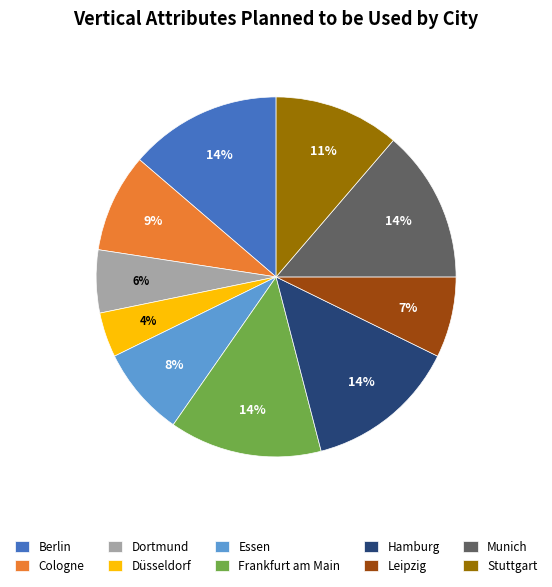

To the nearest percent, what is the average slice percentage?

10%